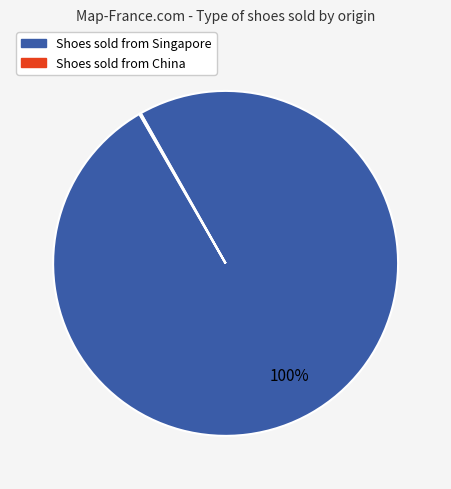

Is there any slice that represents more than half of the pie?

Yes